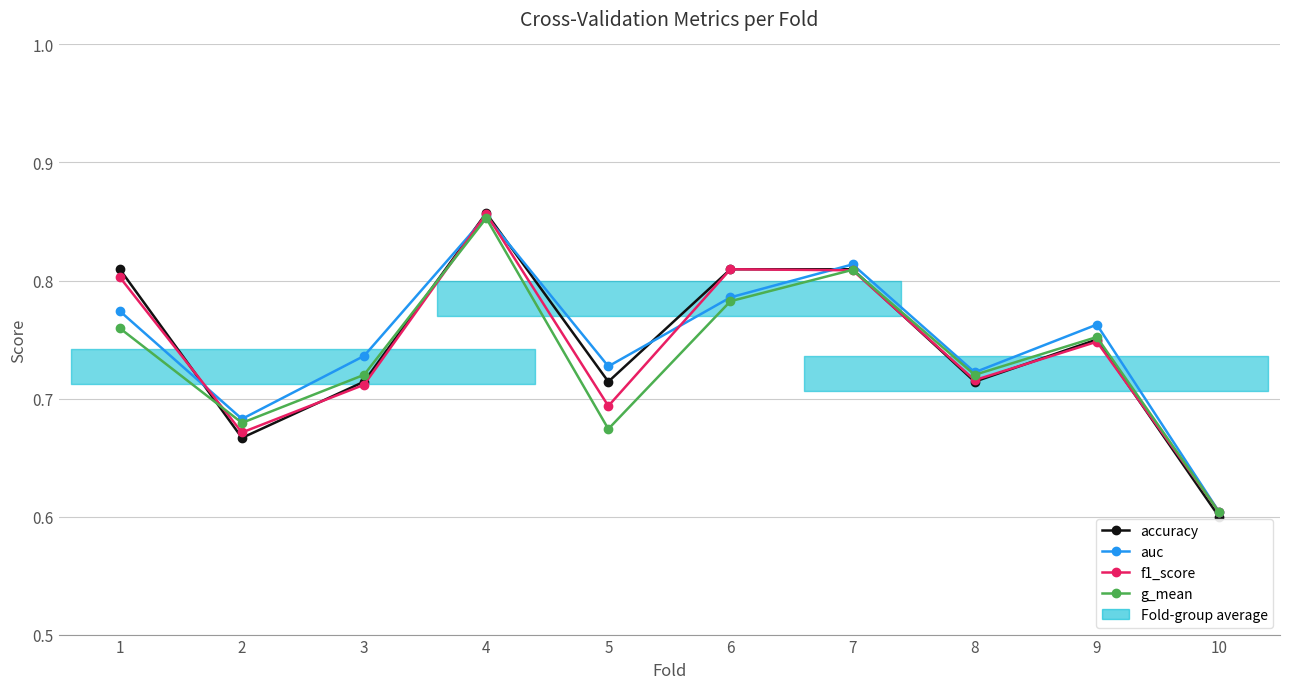

What is the sum of the auc values at 1 and 5?

1.5